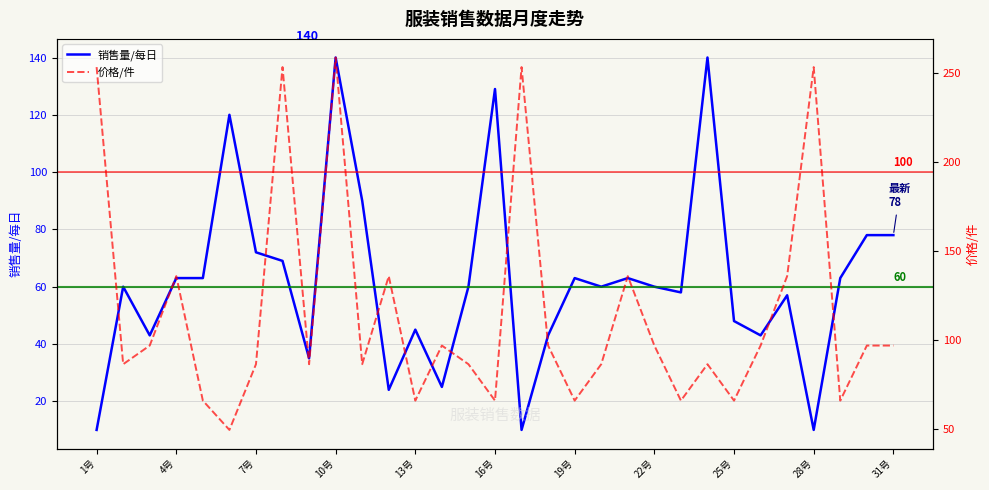

Rank the series by their average value, from lowest to highest.

销售量/每日, 价格/件